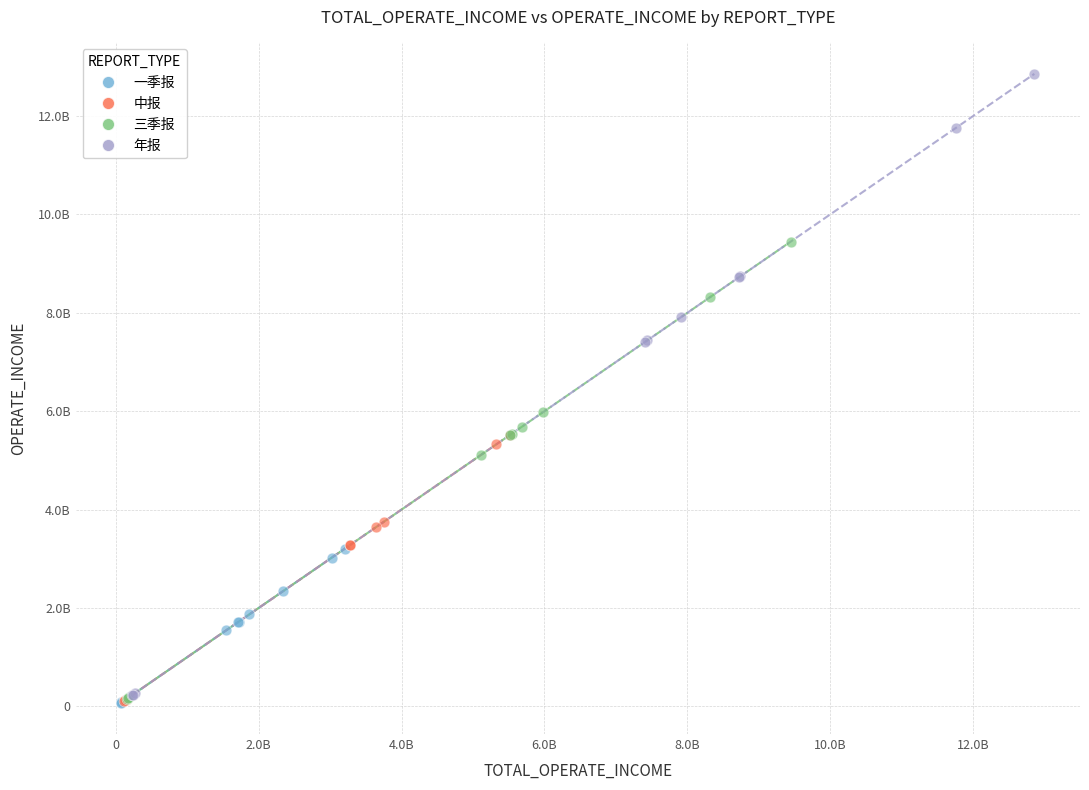

Which series has the largest Y range (max minus min)?

年报